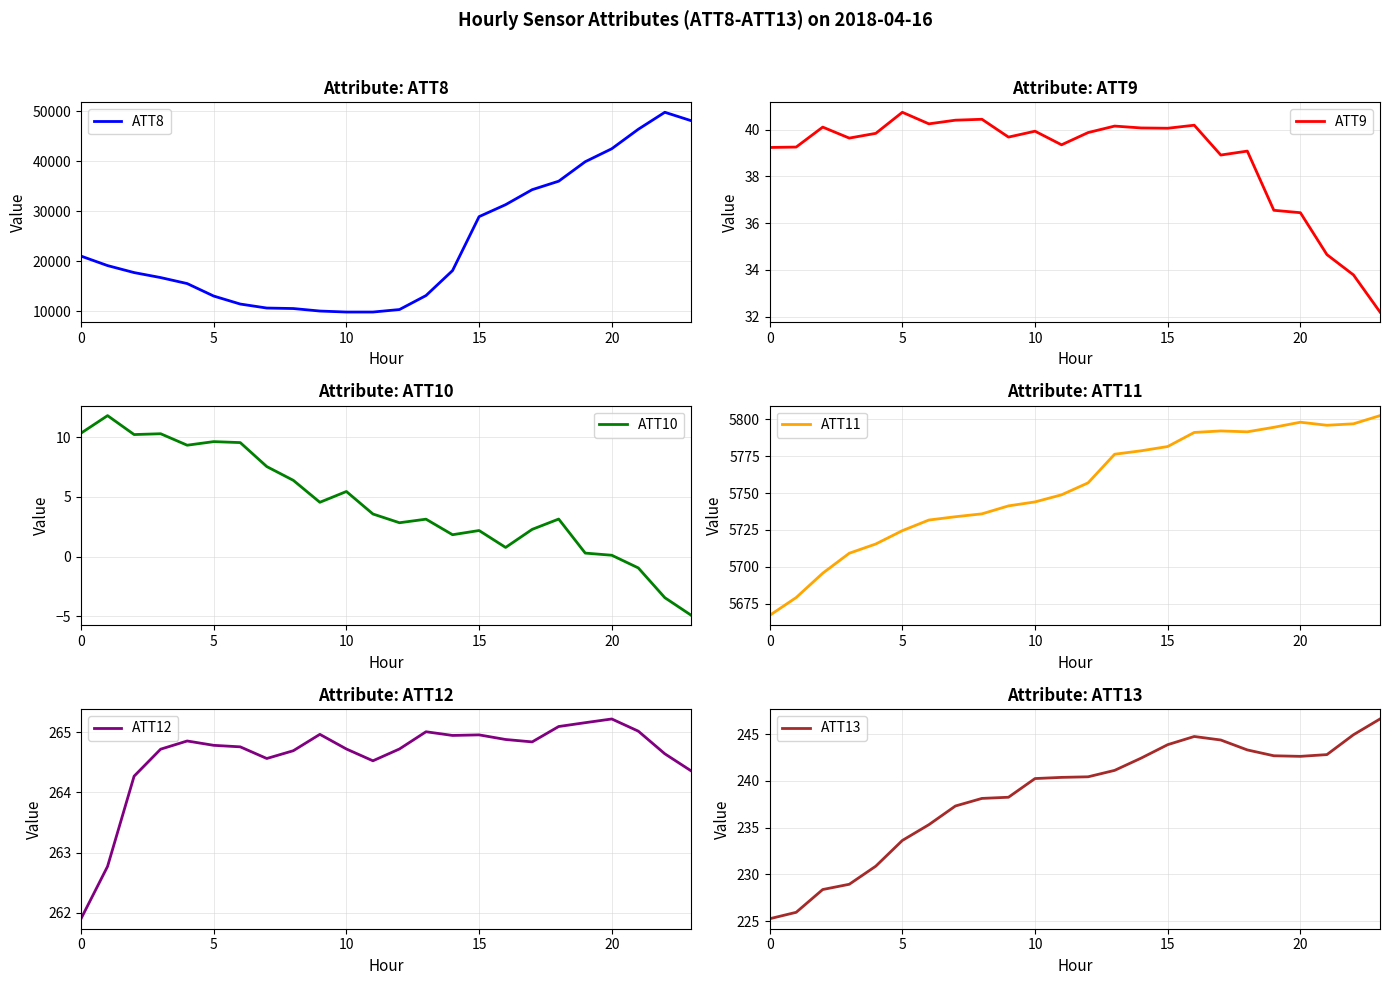

In ATT10, how many points are lower than both neighbors (excluding endpoints)?

6